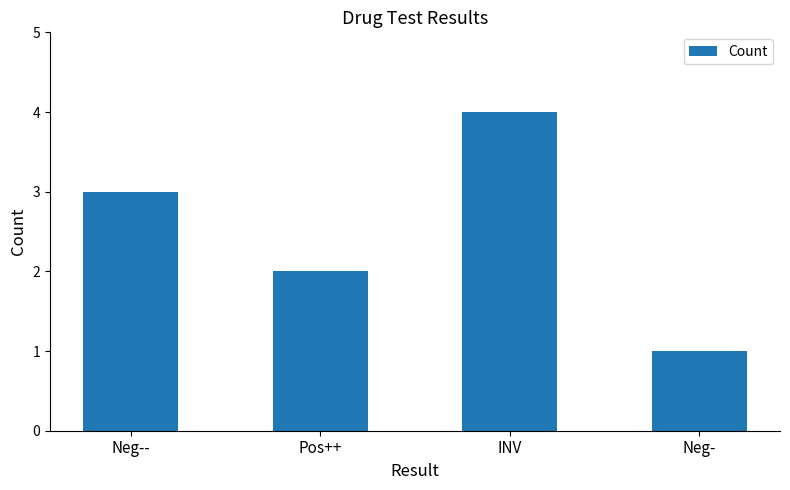

List the labels in order of value, smallest first.

Neg-, Pos++, Neg--, INV